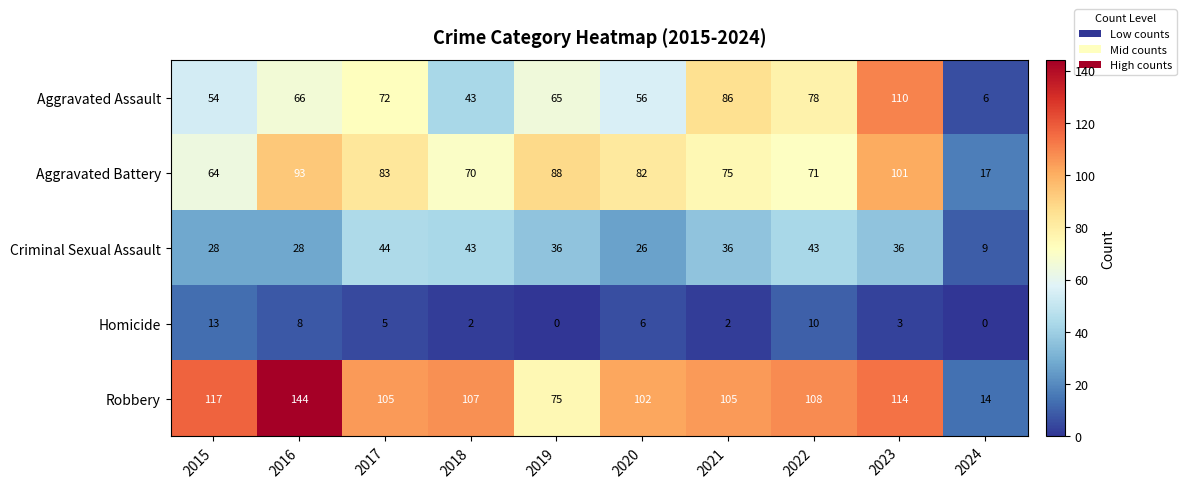

Which series has the largest range (max minus min)?

Robbery